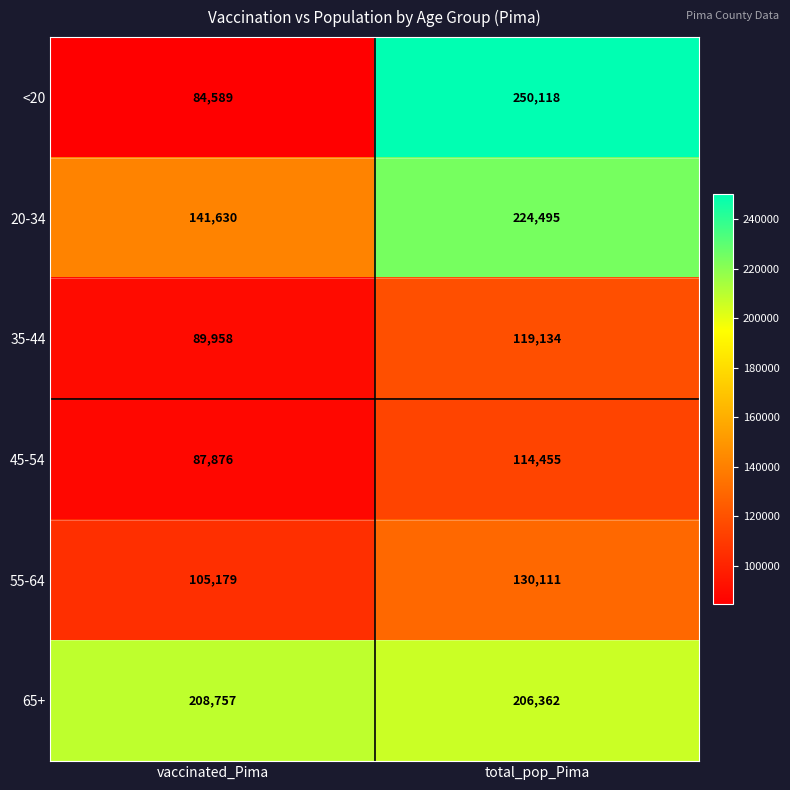

Which category has the lowest value across all series?

vaccinated_Pima